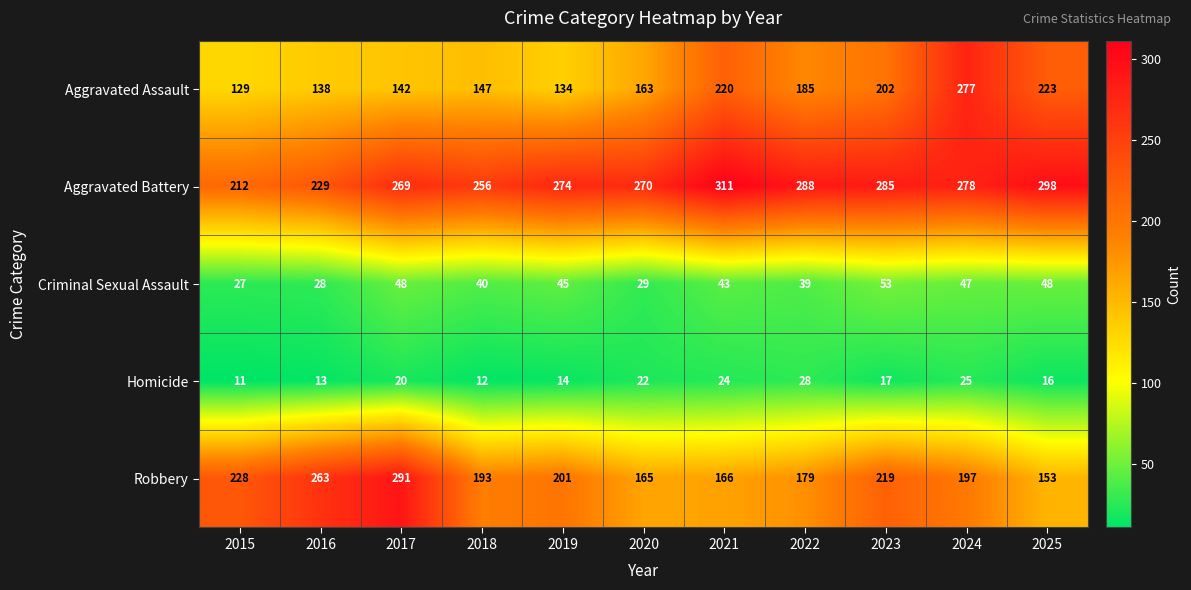

At which category is the sum across all series the highest?

2024